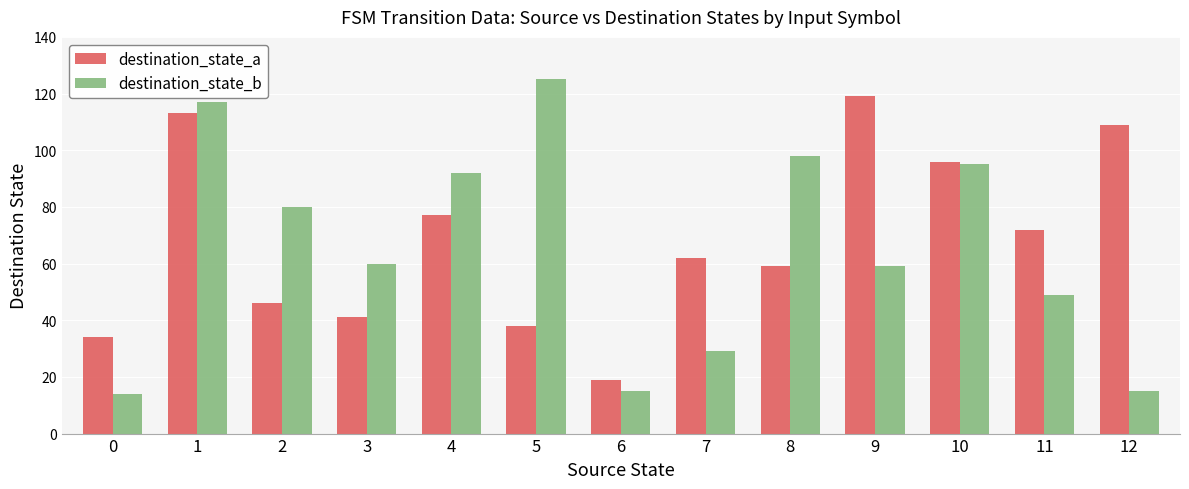

What are all the series names shown in the legend?

destination_state_a, destination_state_b